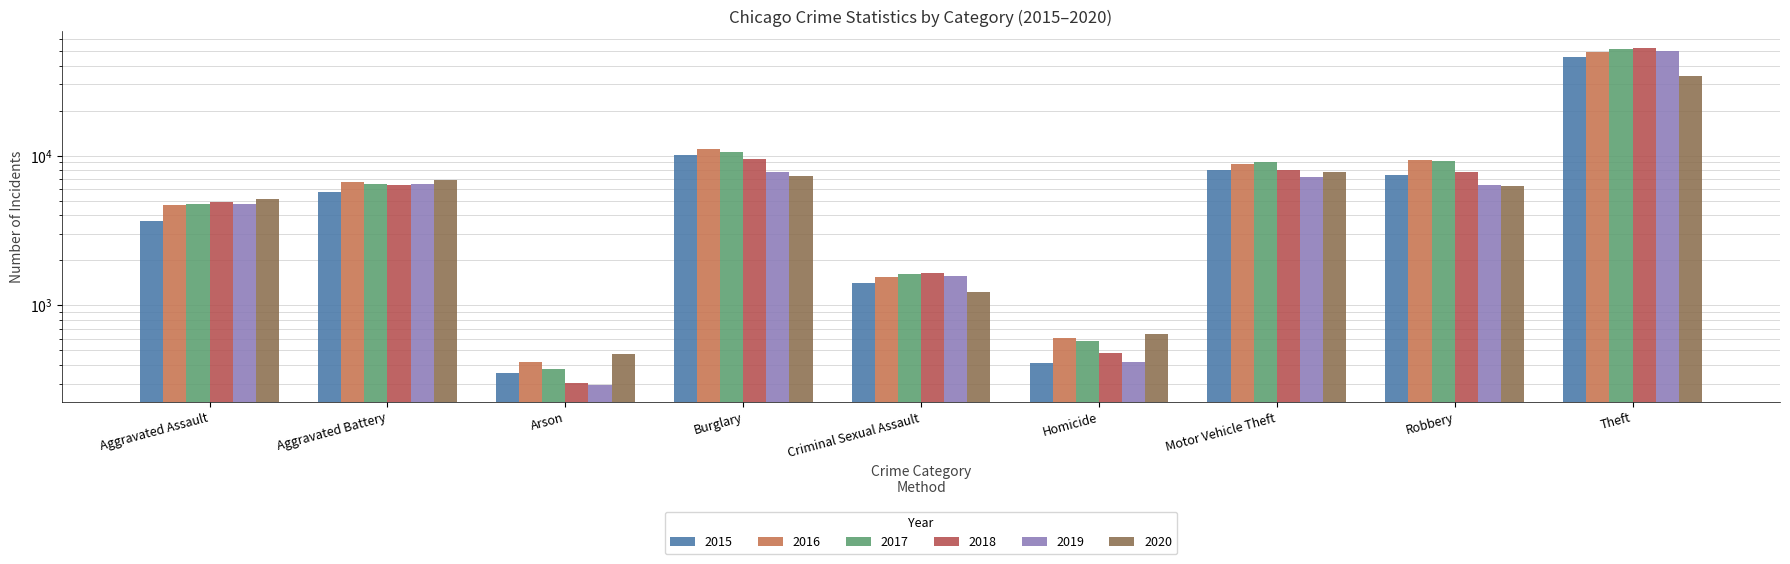

What is the label of the 8th bar from the right?

Aggravated Battery